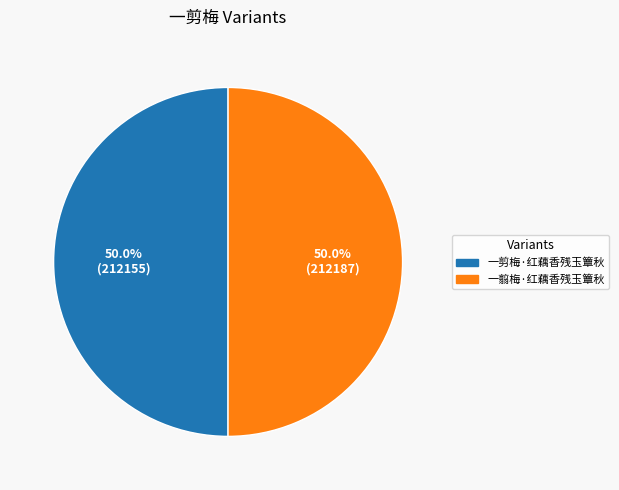

What is the ratio of the value at 一翦梅·红藕香残玉簟秋 to the value at 一剪梅·红藕香残玉簟秋?

1.0